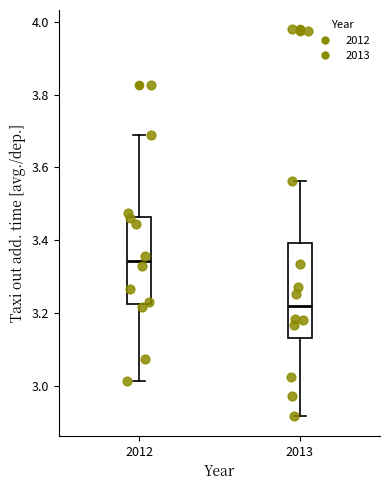

Which box's median line is the lowest?

2013